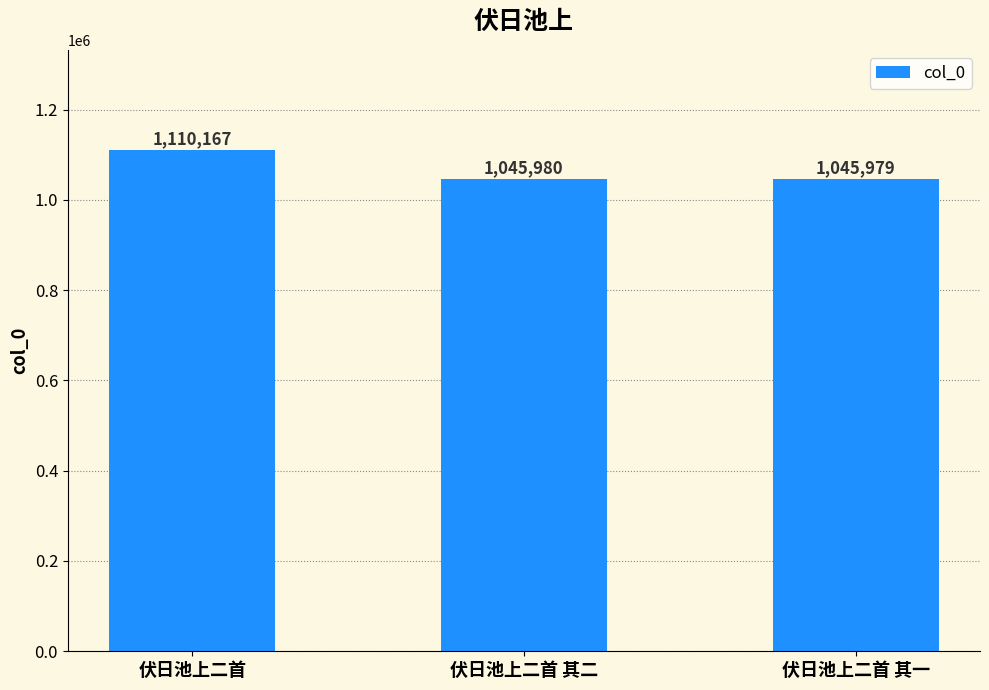

True or false: the data shows 1110167 at 伏日池上二首.

True